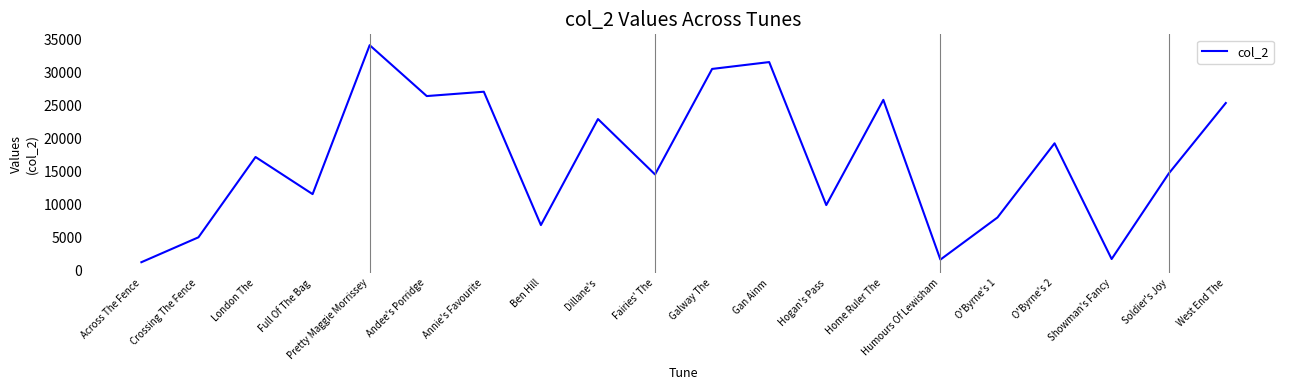

Where is the first local minimum?

Full Of The Bag